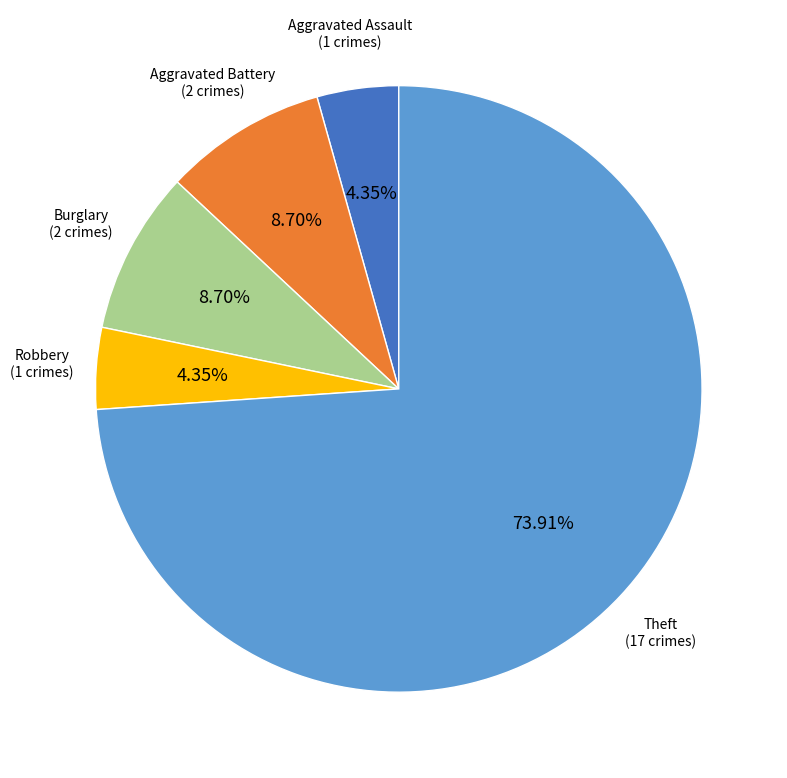

Is there a majority slice in this chart?

Yes